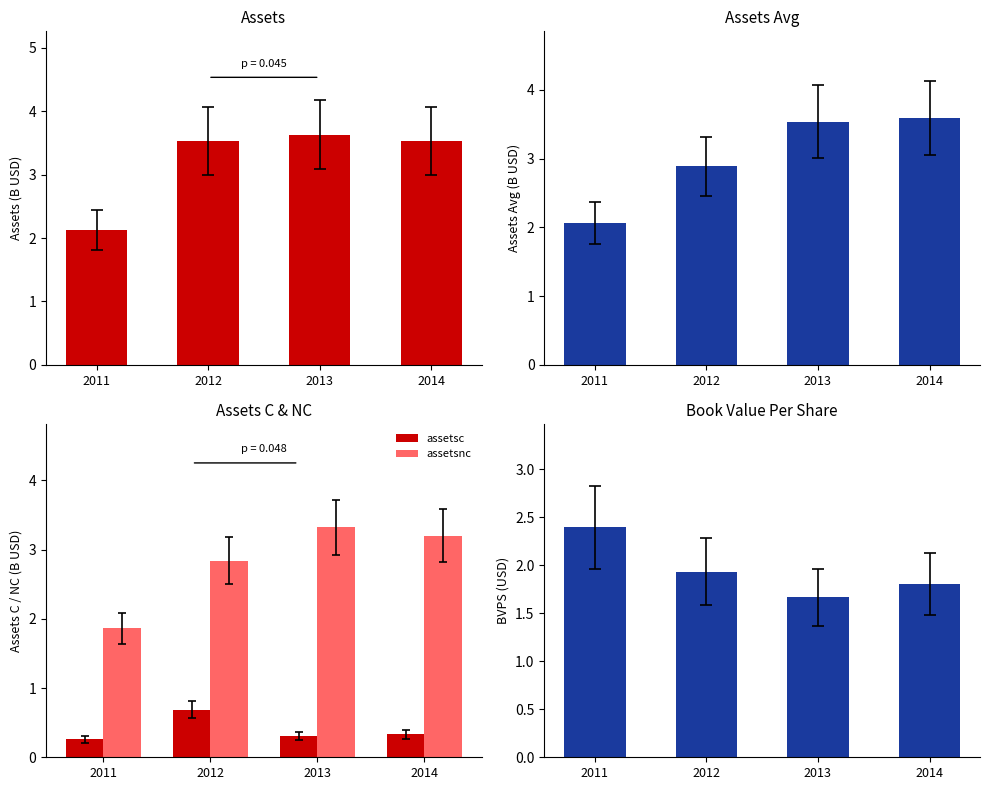

What is the spread (max minus min) of values at 2011?

2.1